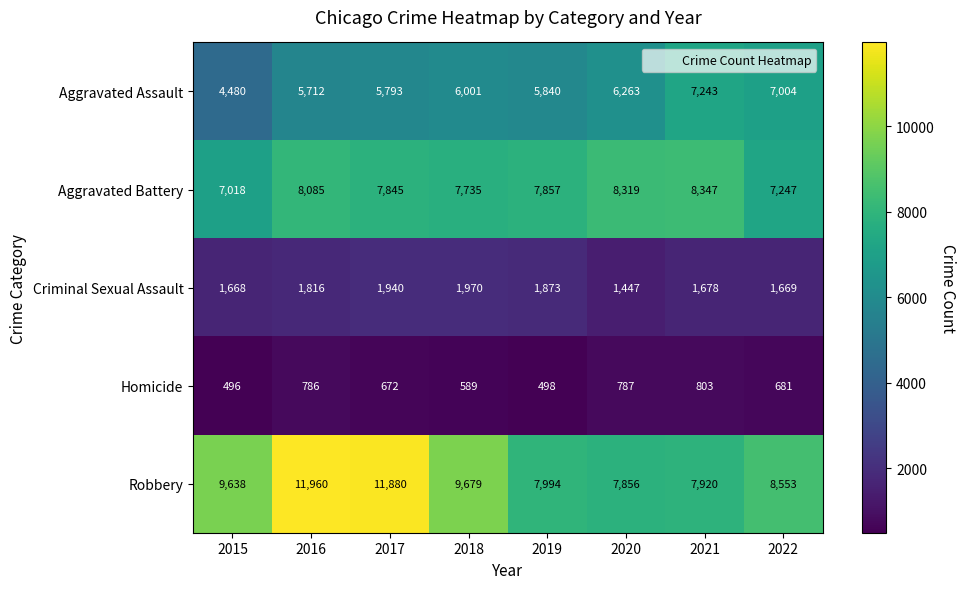

True or false: Aggravated Assault has a value of 7004 at 2022.

True